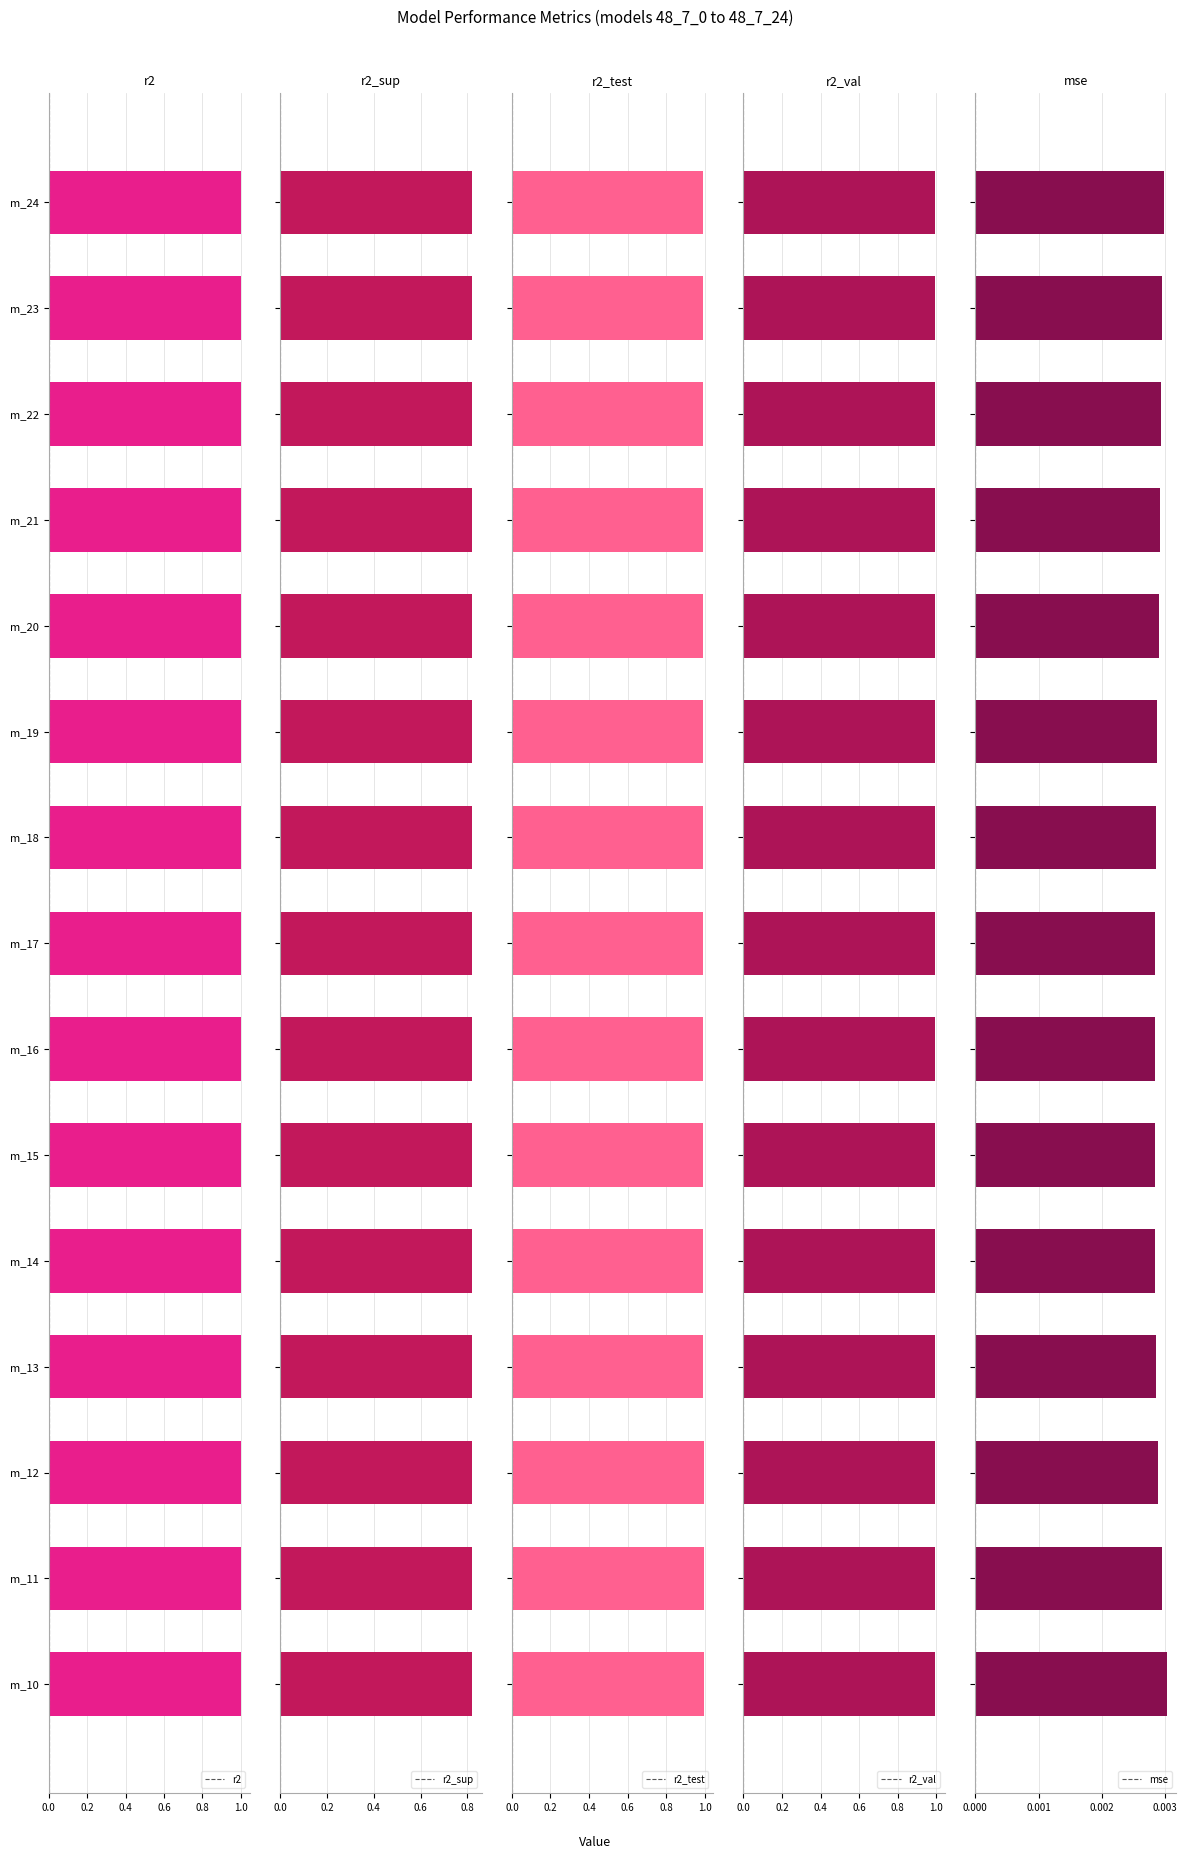

Which series has the largest range (max minus min)?

r2_test